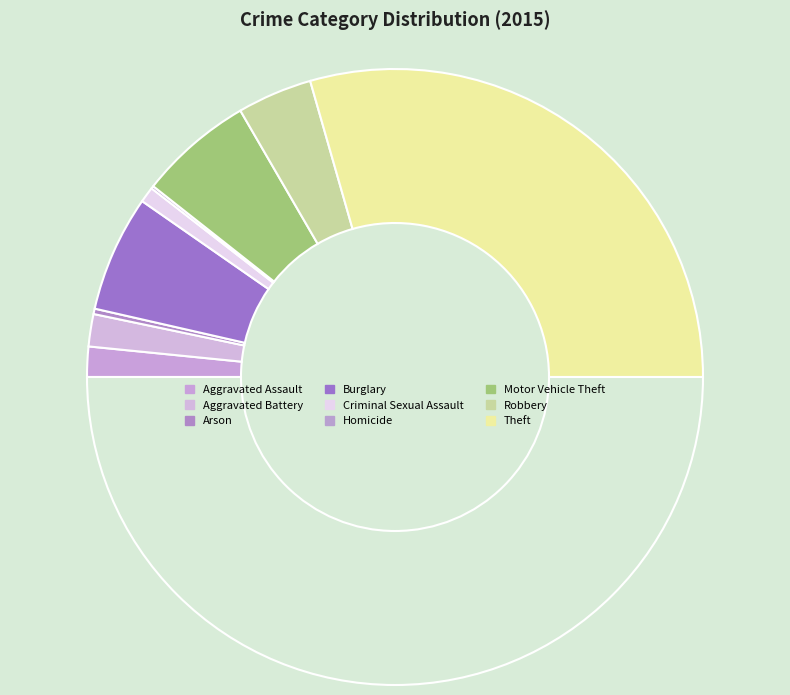

Rank the categories by value from lowest to highest.

Homicide, Arson, Criminal Sexual Assault, Aggravated Assault, Aggravated Battery, Robbery, Motor Vehicle Theft, Burglary, Theft